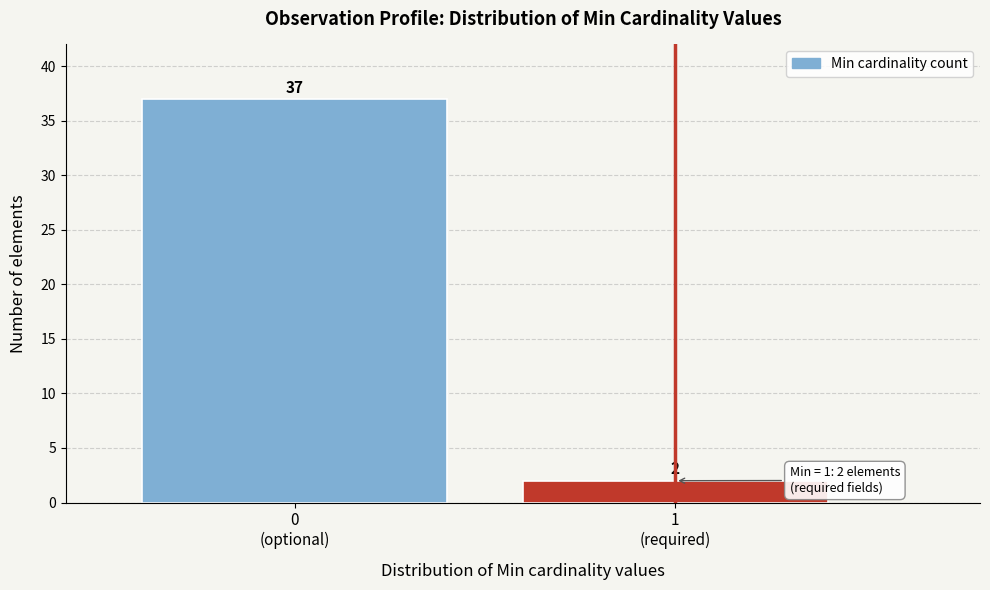

Reading left to right, transcribe all the data shown in this chart.

37	2